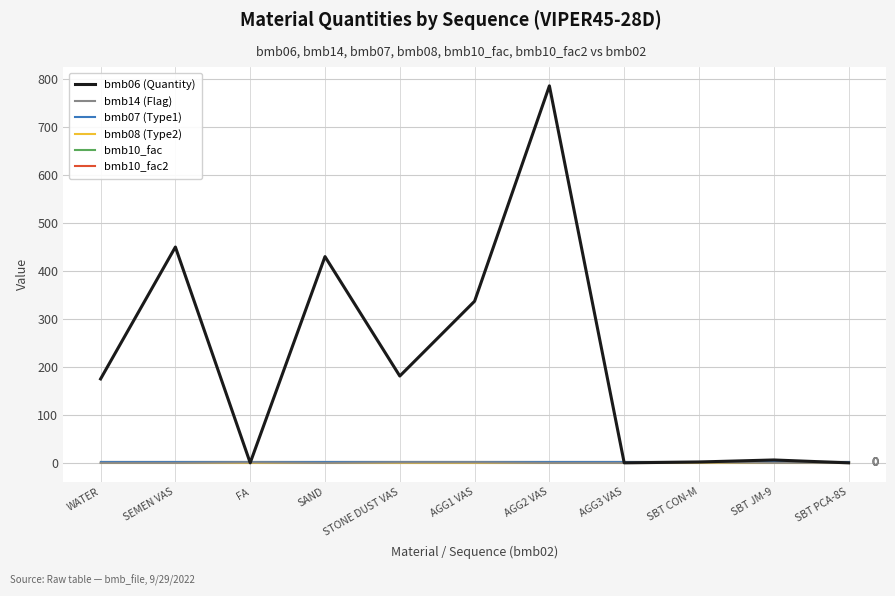

What is the label of the 11th point from the right?

WATER